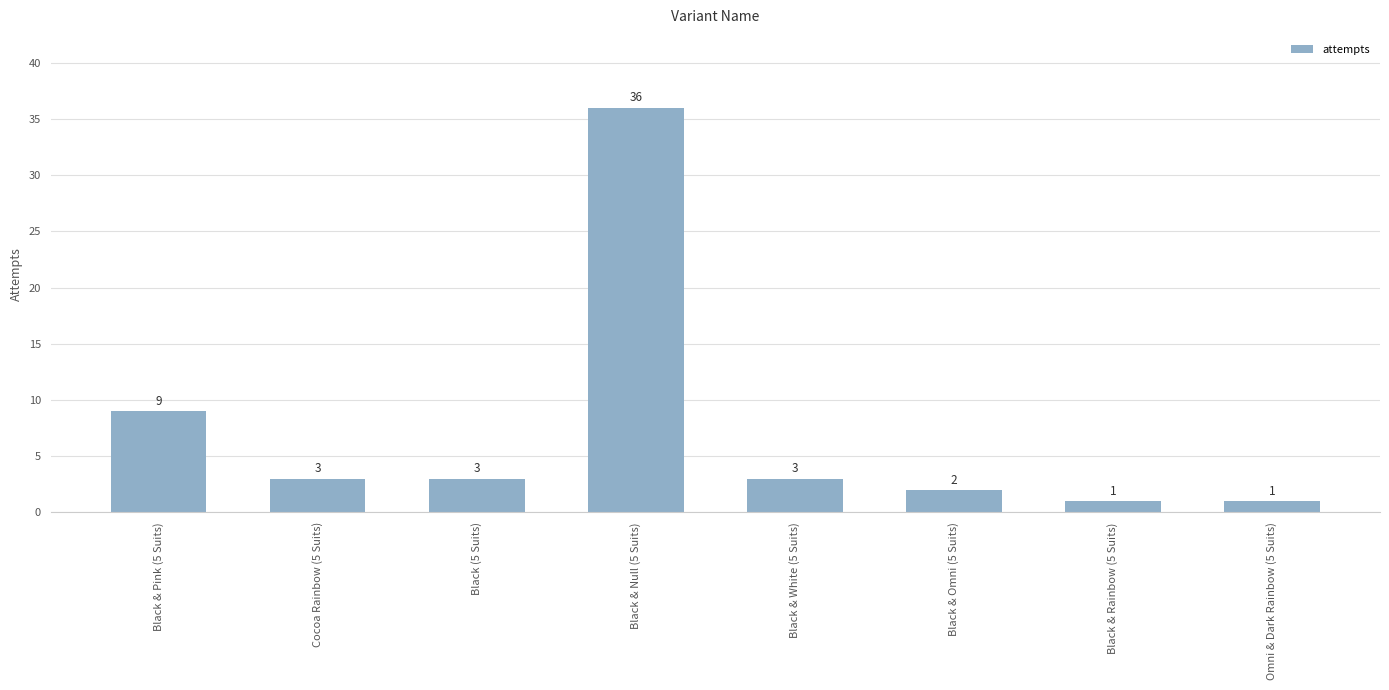

The value at Black & White (5 Suits) is 1. True or false?

False